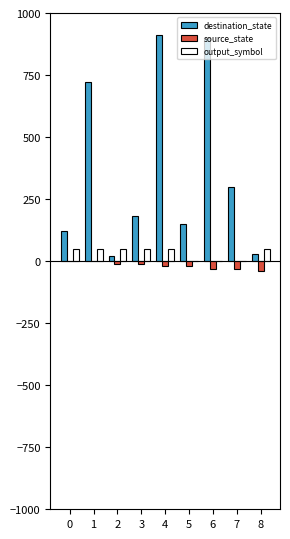

What are all the series names shown in the legend?

destination_state, source_state, output_symbol